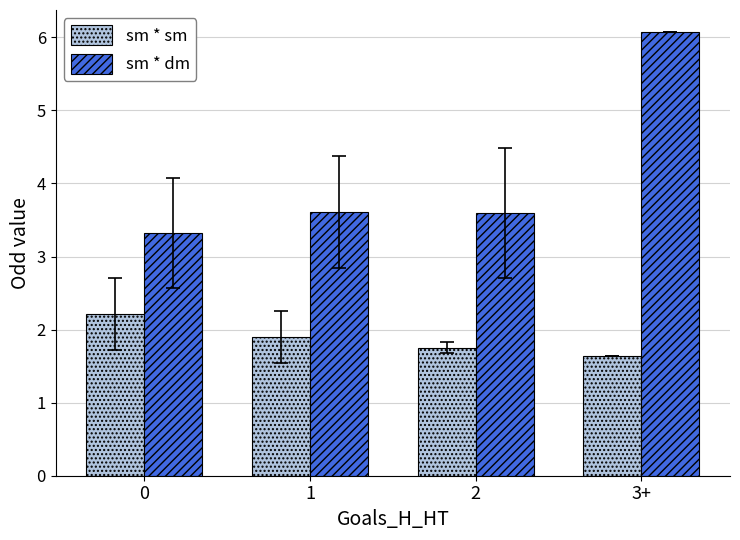

The sm * dm series shows 5.0 at 0. True or false?

False